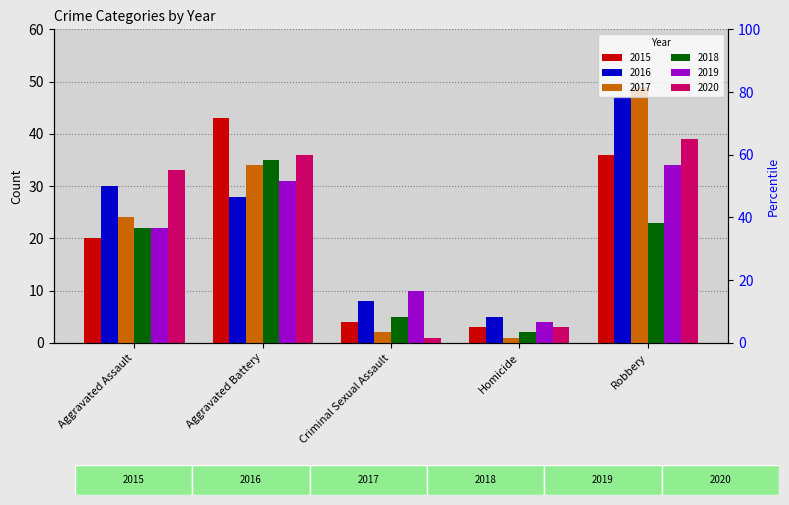

What is the average value of the 2016 series?

24